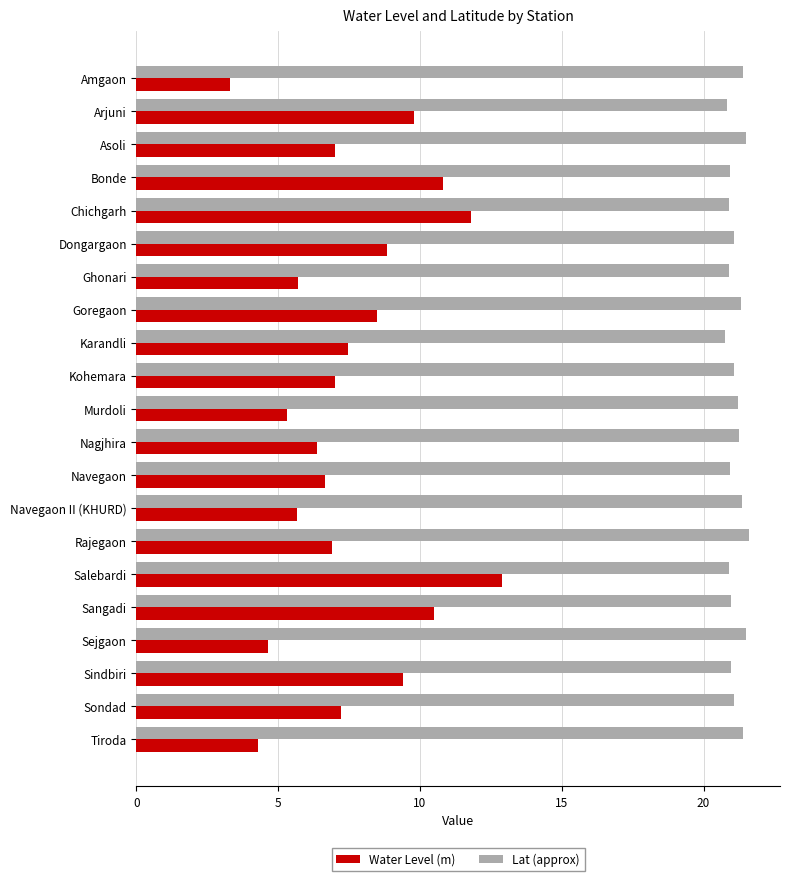

How many distinct data groups are displayed?

2